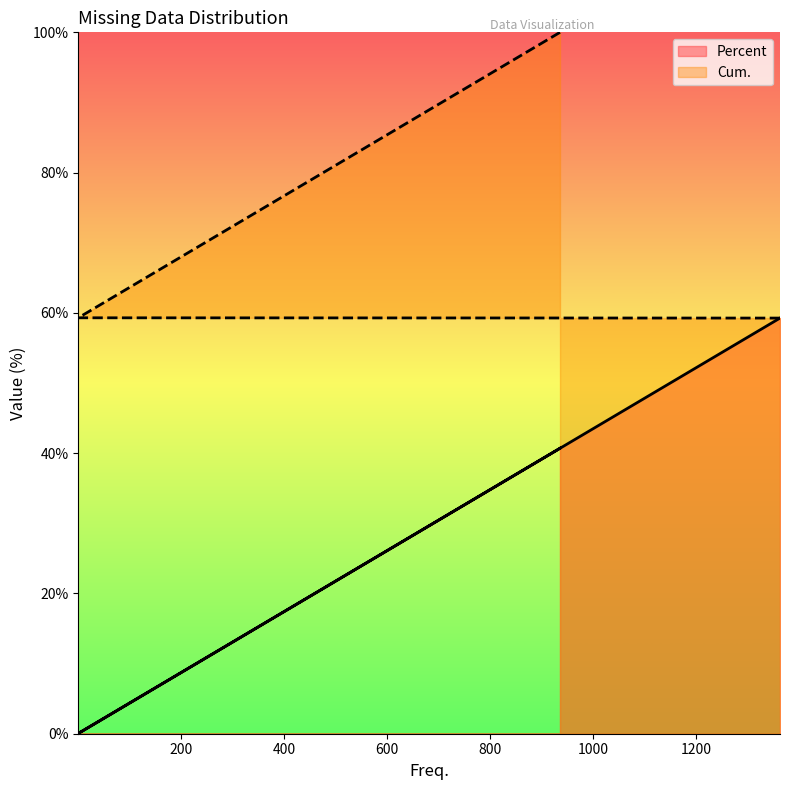

What is the total value across all series at 1363?

118.5